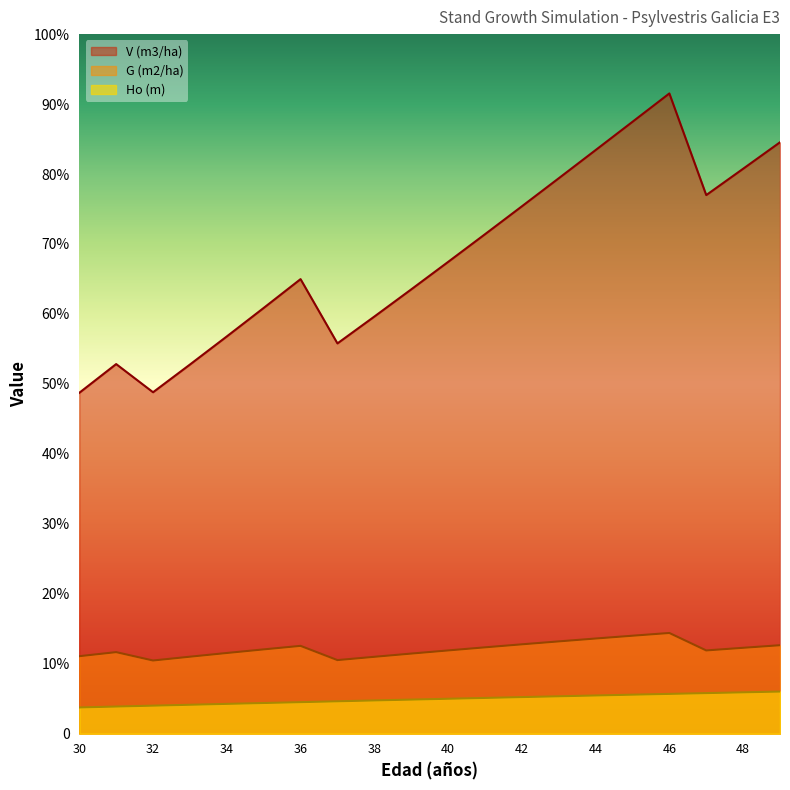

Rank the categories by V (m3/ha) value from lowest to highest.

30, 32, 33, 31, 37, 34, 38, 35, 39, 36, 40, 41, 42, 47, 43, 48, 44, 49, 45, 46